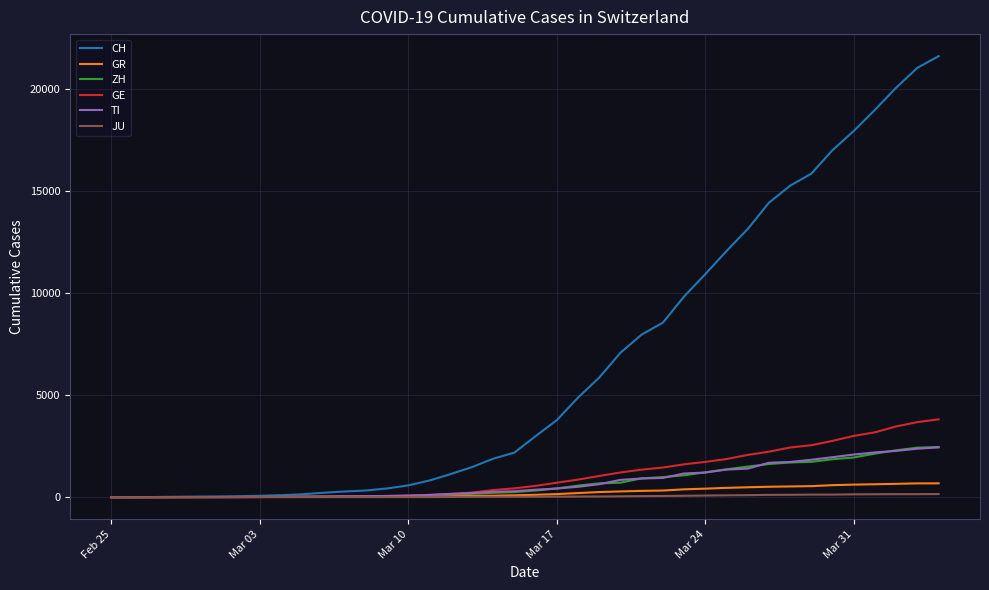

How many lines are shown in the chart?

6